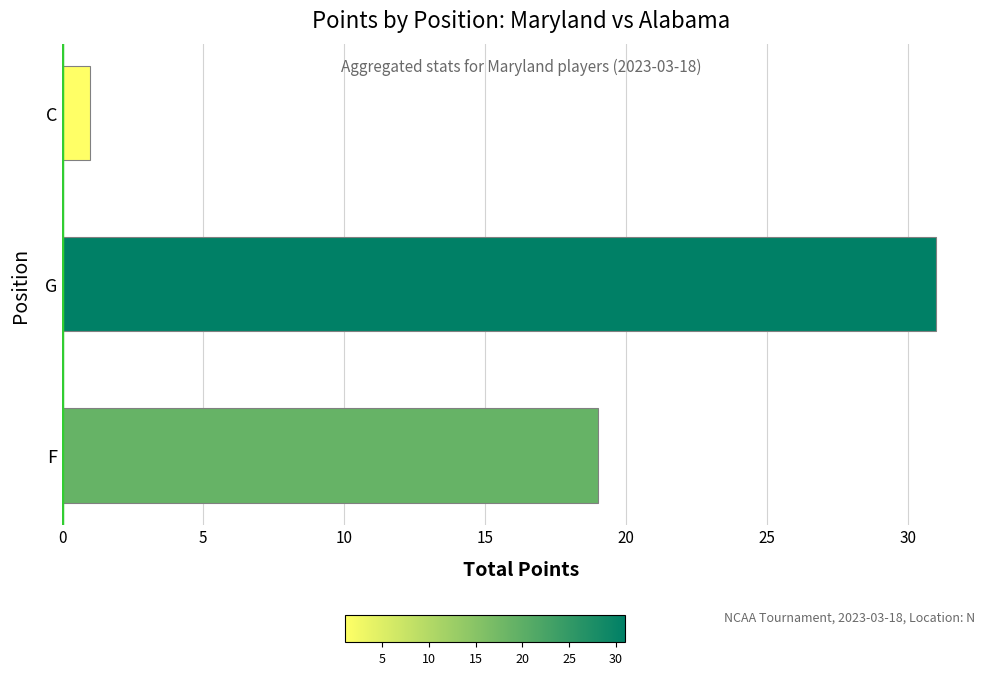

Reading bottom to top, transcribe all the data shown in this chart.

F=19	G=31	C=1